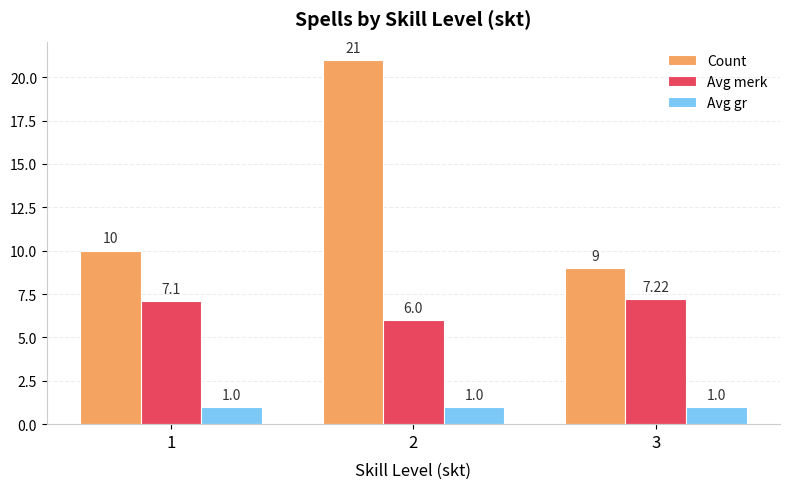

What is the sum of all Avg gr values?

3.0